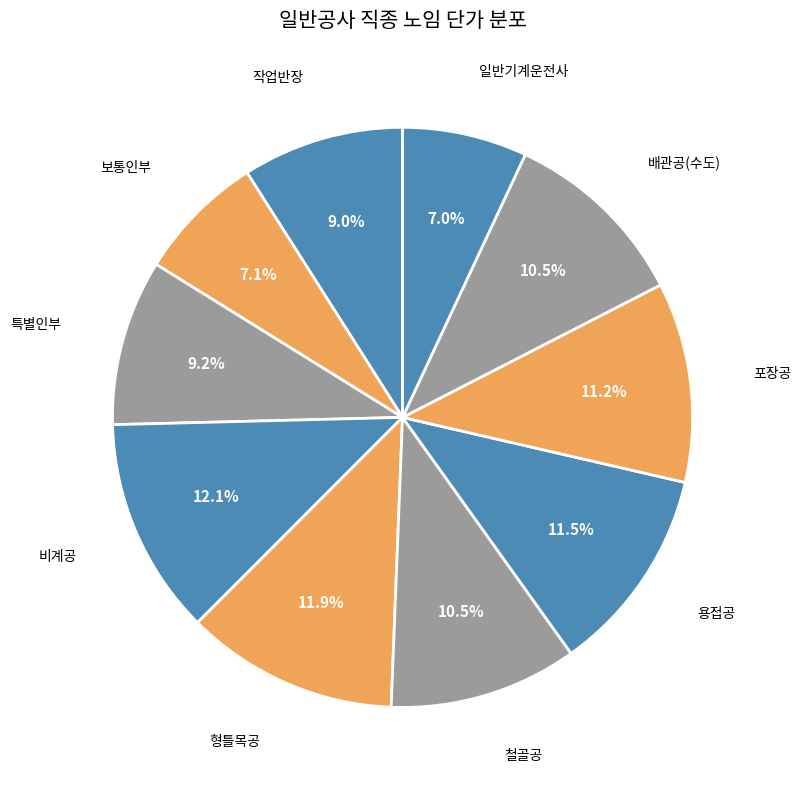

True or false: 일반기계운전사 accounts for 1% of the total.

False